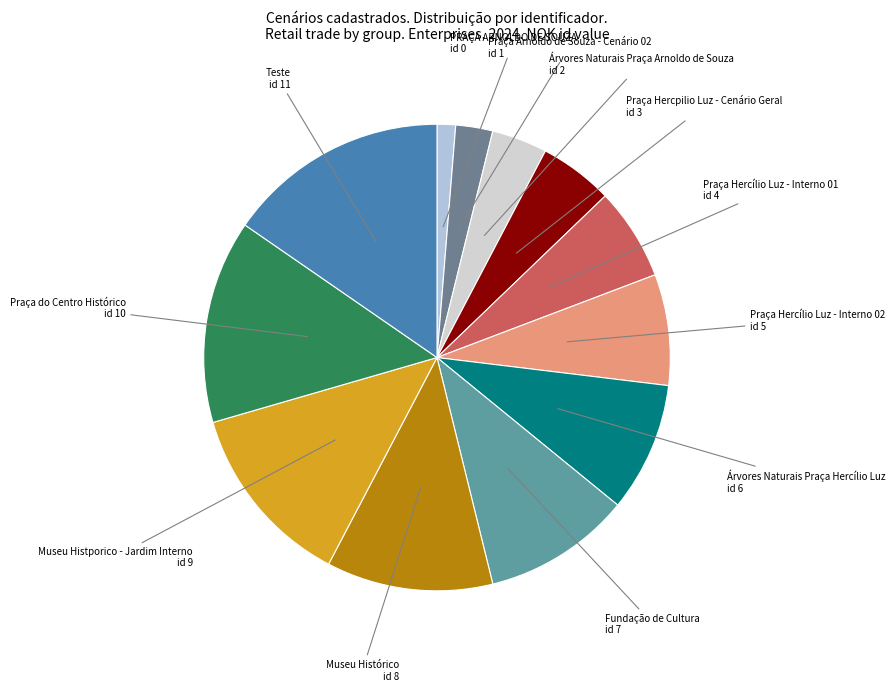

Rank the categories by value from lowest to highest.

PRAÇA ARNOLDO DE SOUZA, Praça Arnoldo de Souza - Cenário 02, Árvores Naturais Praça Arnoldo de Souza, Praça Hercpilio Luz - Cenário Geral, Praça Hercílio Luz - Interno 01, Praça Hercílio Luz - Interno 02, Árvores Naturais Praça Hercílio Luz, Fundação de Cultura, Museu Histórico, Museu Histporico - Jardim Interno, Praça do Centro Histórico, Teste